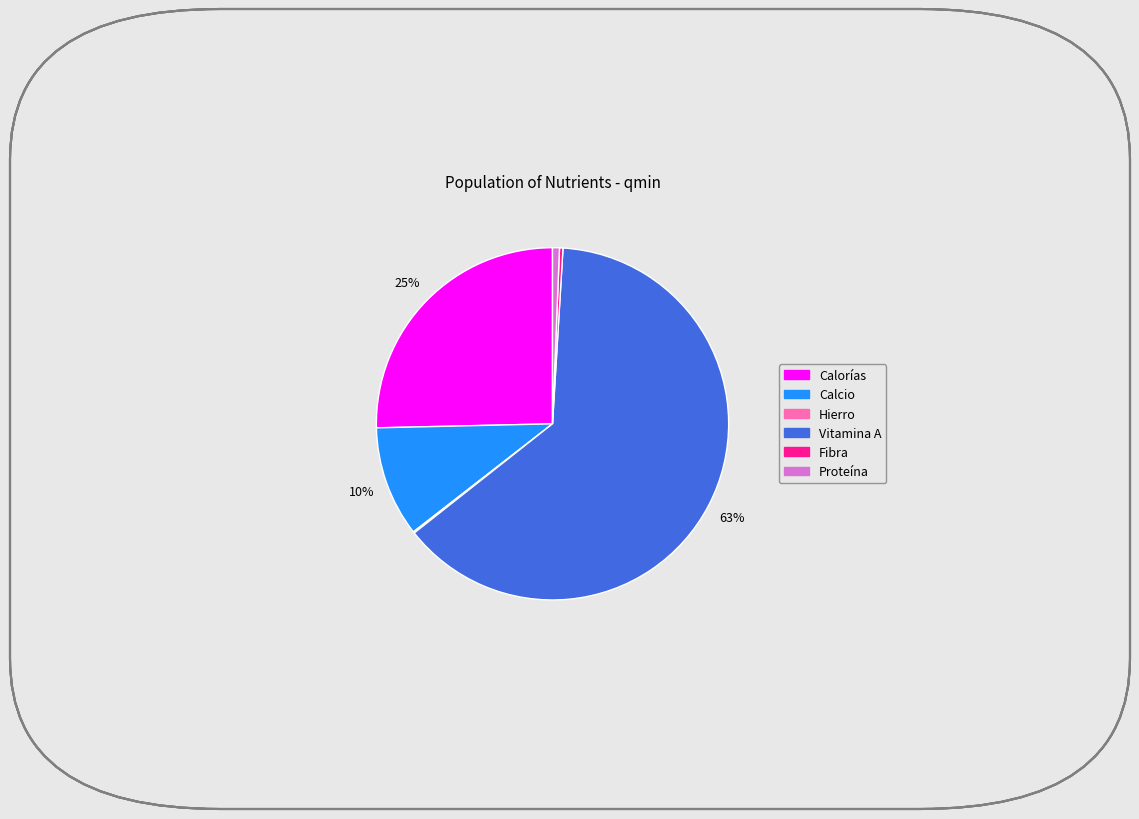

Is there a majority slice in this chart?

Yes